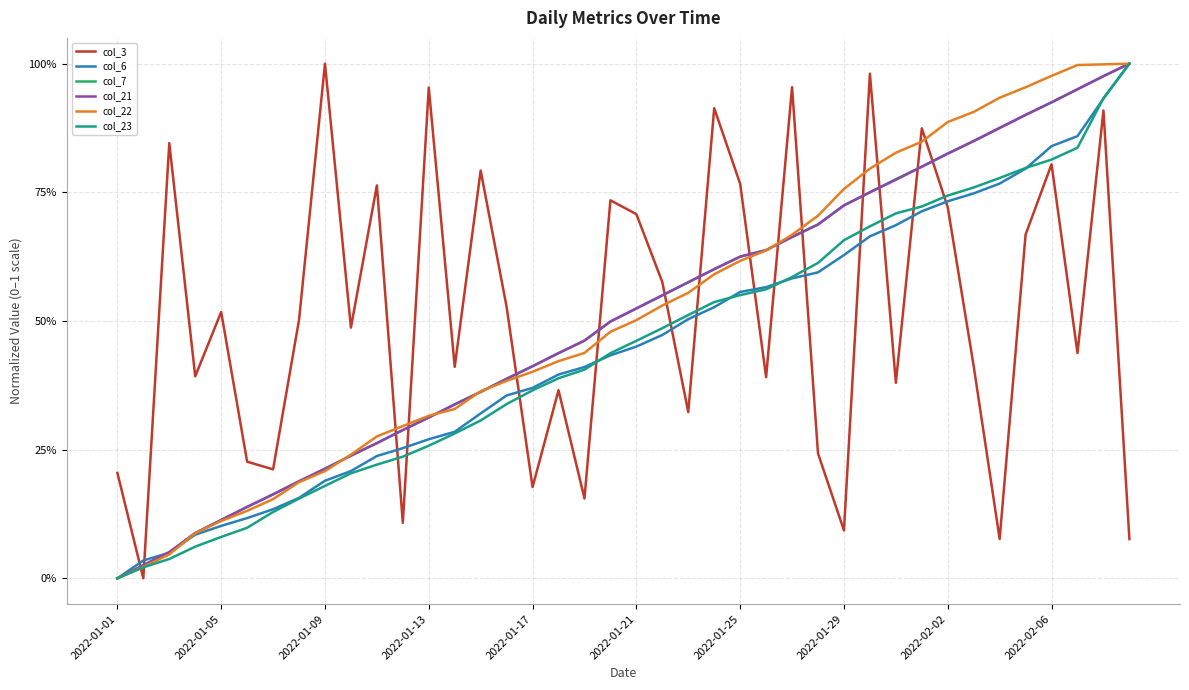

True or false: col_22 has more than 1 points higher than both neighbors.

False